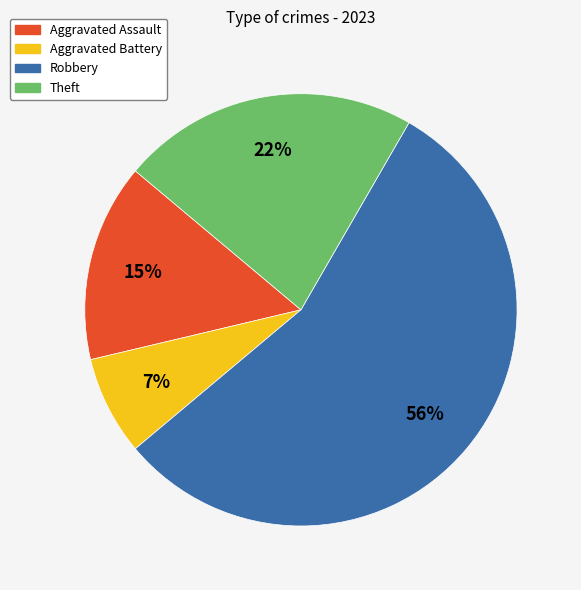

To the nearest percent, what is the difference between the Theft and Aggravated Assault slice percentages?

7%